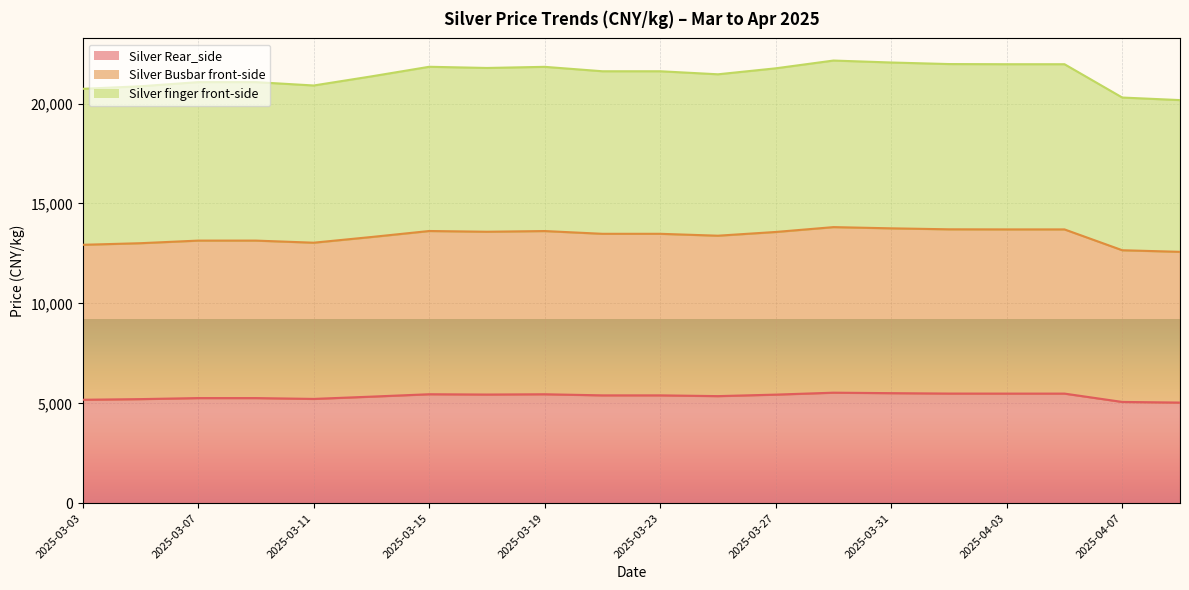

Which series has the largest total across all categories?

Silver Busbar front-side